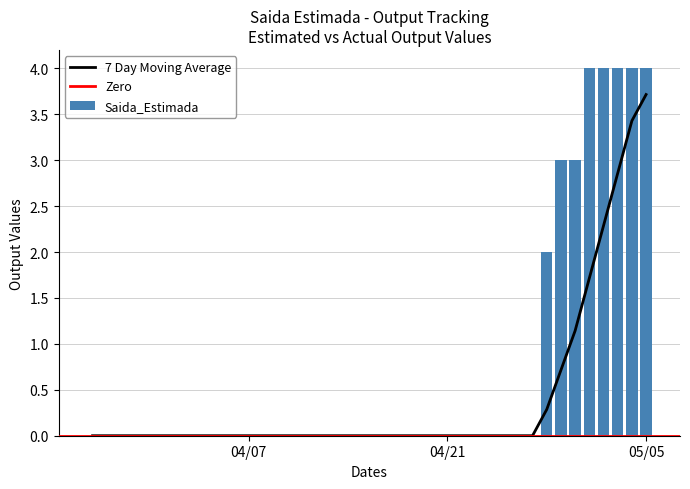

Reading right to left, list all the values displayed in this chart.

4	4	4	4	4	3	3	2	0	0	0	0	0	0	0	0	0	0	0	0	0	0	0	0	0	0	0	0	0	0	0	0	0	0	0	0	0	0	0	0